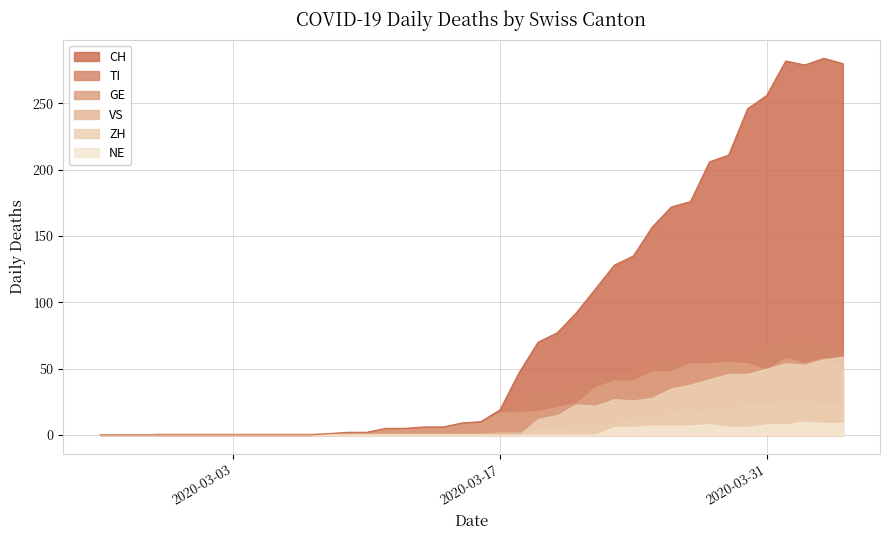

List the series in order of their peak value, highest first.

CH, TI, ZH, GE, VS, NE